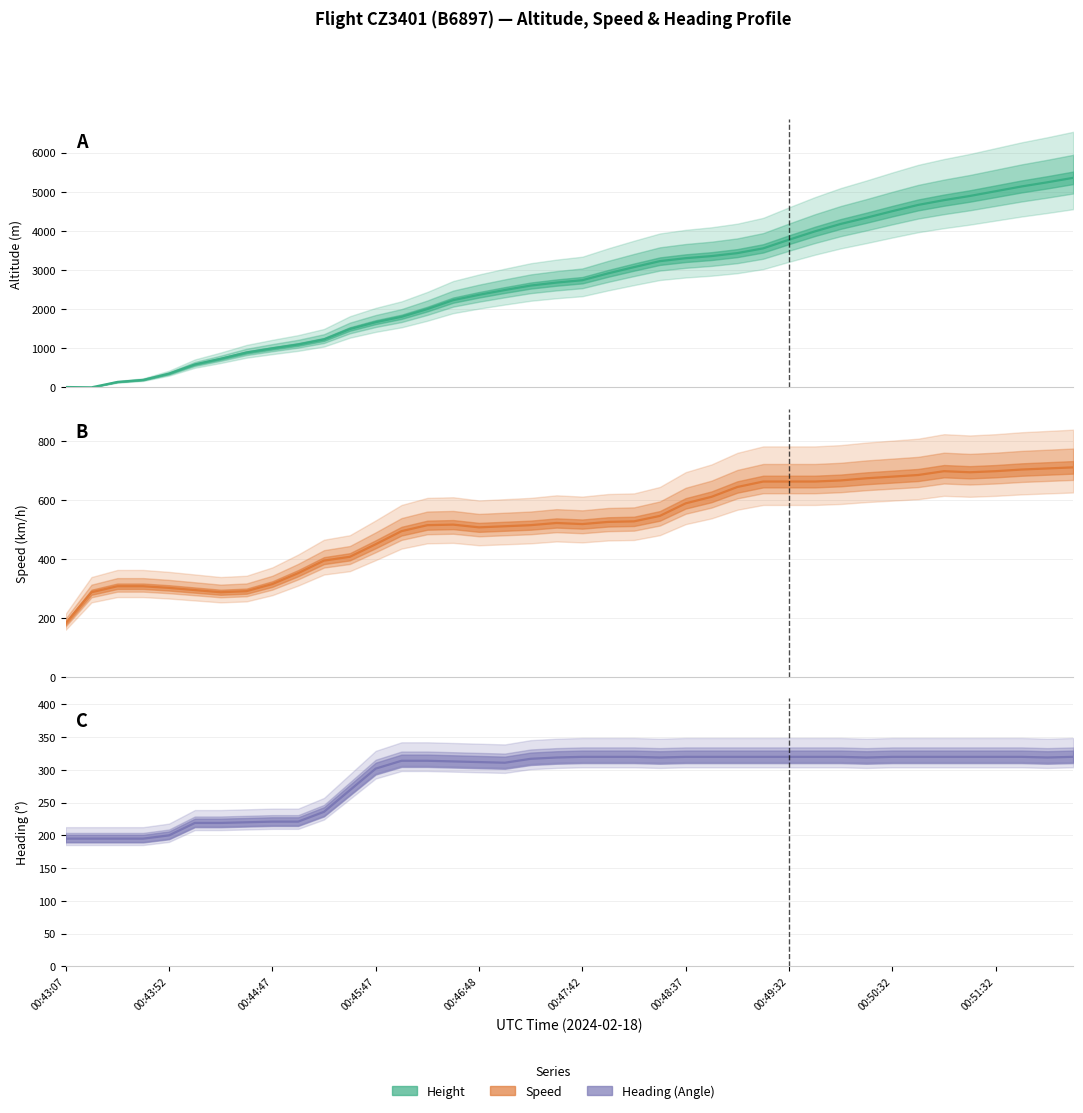

Rank the categories by Height value from lowest to highest.

00:43:22, 00:43:07, 00:43:37, 00:43:38, 00:43:52, 00:44:07, 00:44:18, 00:44:32, 00:44:47, 00:45:02, 00:45:17, 00:45:33, 00:45:47, 00:46:02, 00:46:17, 00:46:32, 00:46:48, 00:47:02, 00:47:17, 00:47:28, 00:47:42, 00:47:57, 00:48:08, 00:48:22, 00:48:37, 00:48:48, 00:49:02, 00:49:17, 00:49:32, 00:49:47, 00:50:02, 00:50:17, 00:50:32, 00:50:47, 00:51:02, 00:51:17, 00:51:32, 00:51:47, 00:52:02, 00:52:17